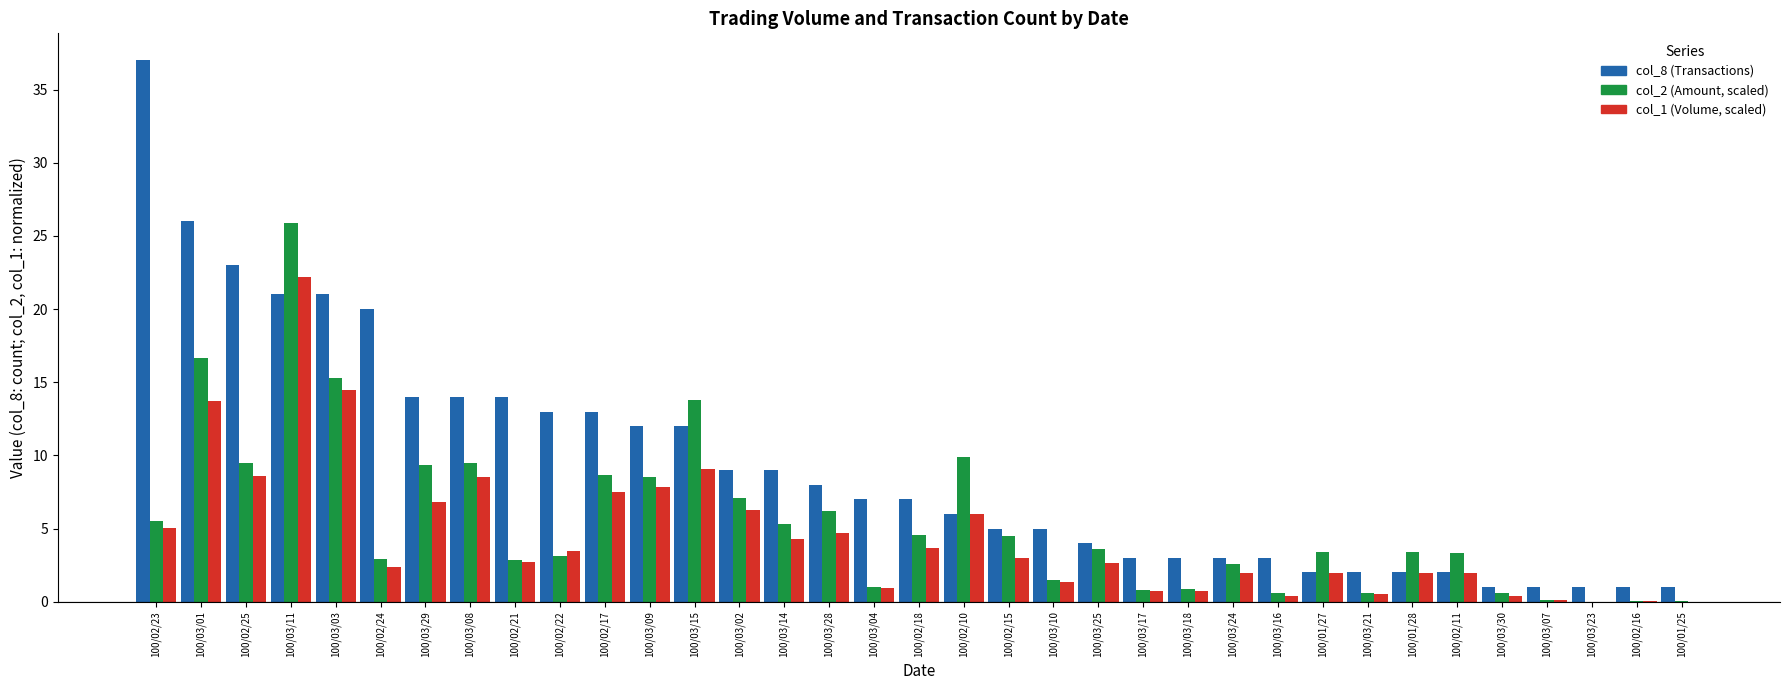

What is the maximum value shown in the chart?

37.0